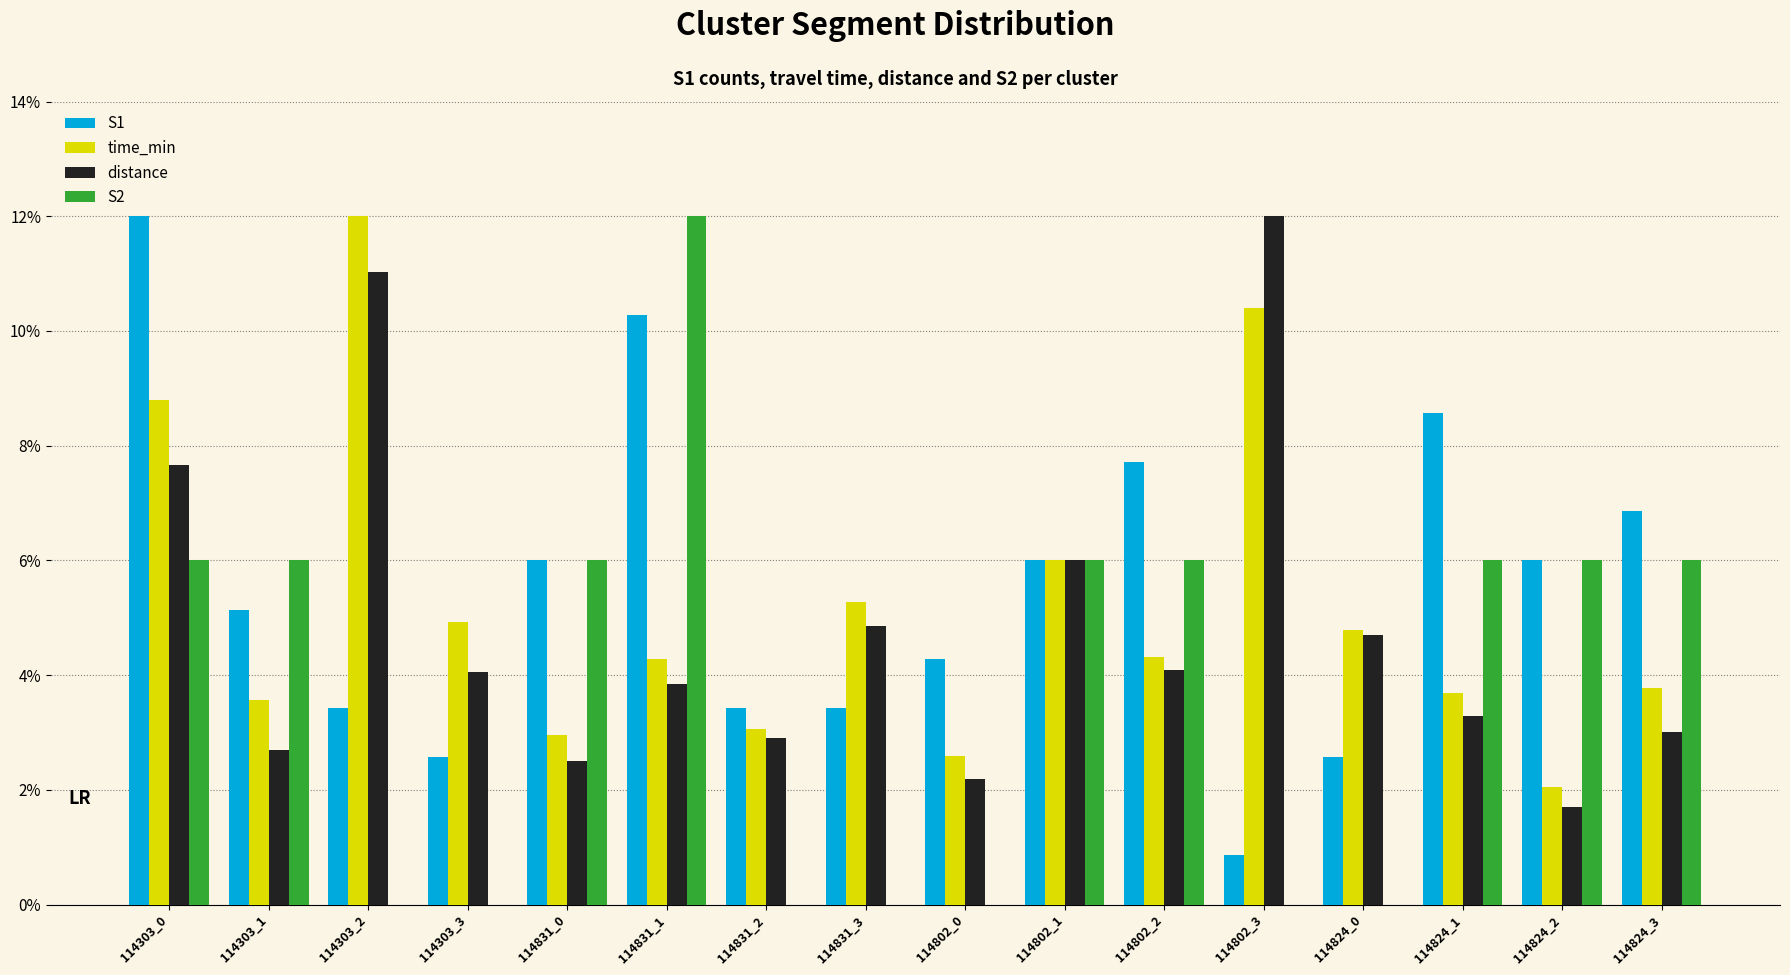

How many distinct data groups are displayed?

4